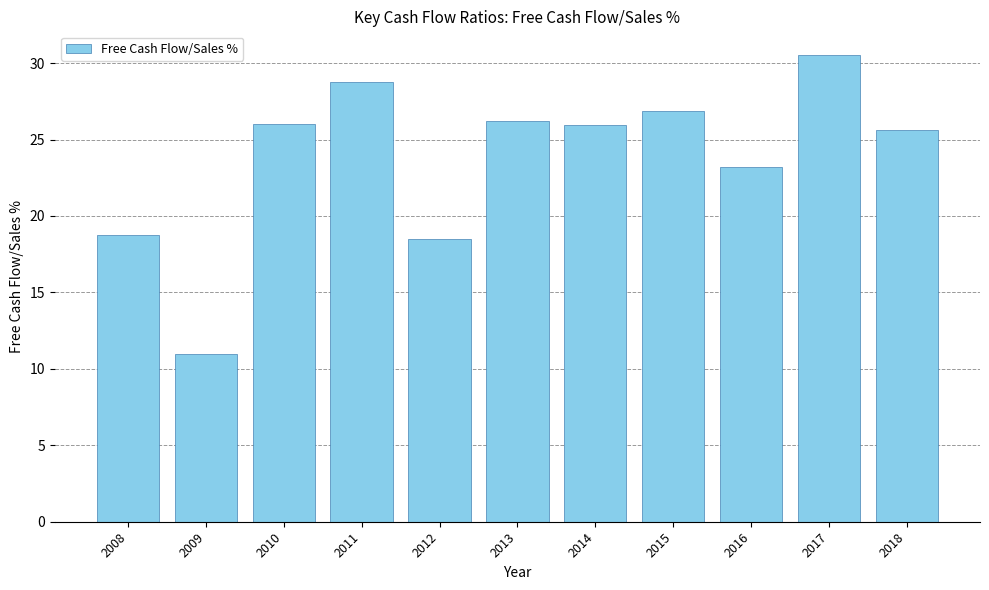

Where does the data first go above 25?

2010